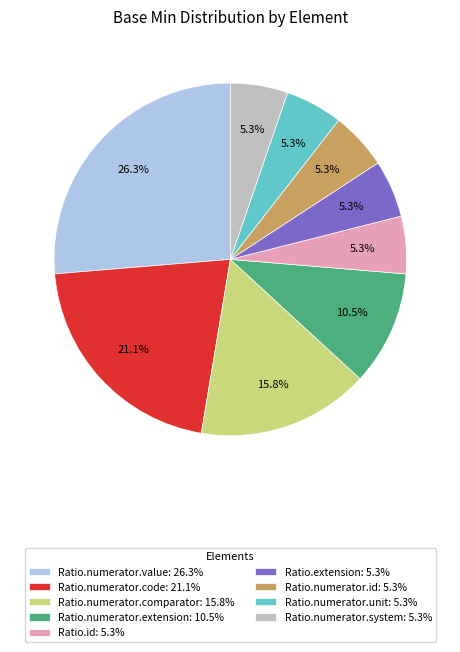

Approximately how many times larger is the value at Ratio.numerator.system: 5.3% compared to Ratio.numerator.extension: 10.5%?

0.5